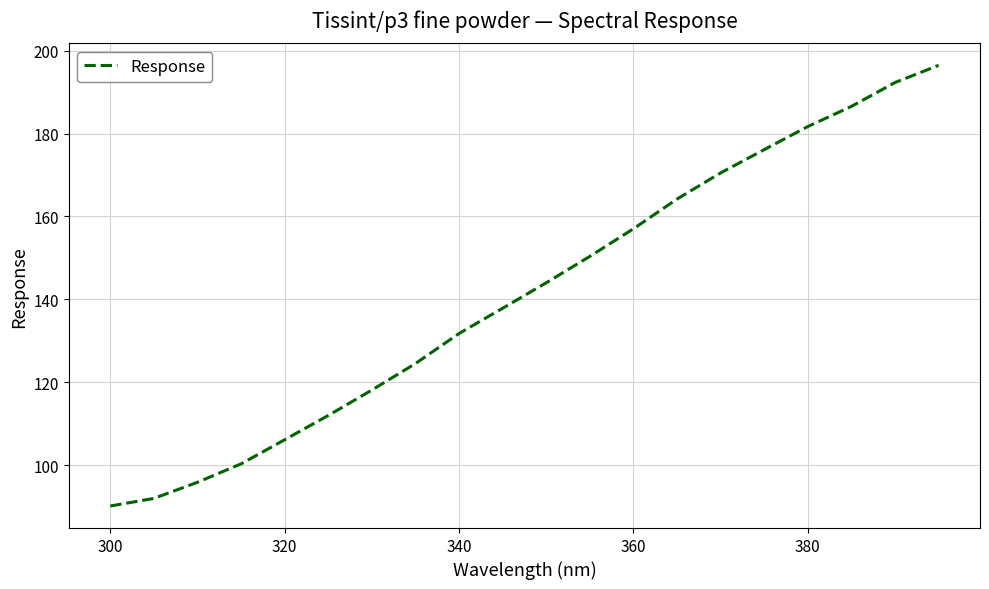

What is the greatest value displayed?

196.5